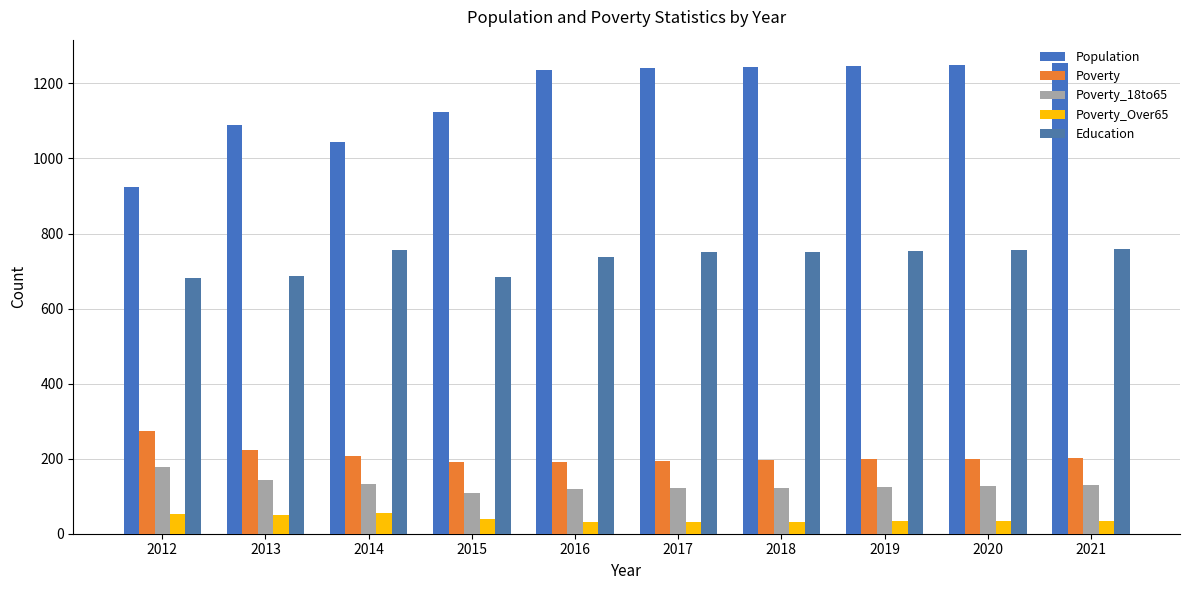

What is the value of the Poverty bar at the 4th from the left?

191